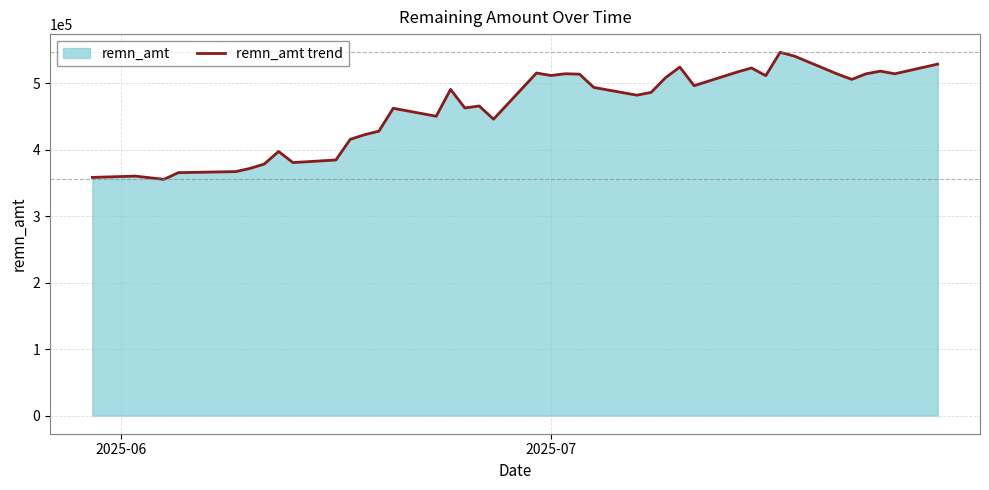

What is the difference between the maximum and minimum values?

191128